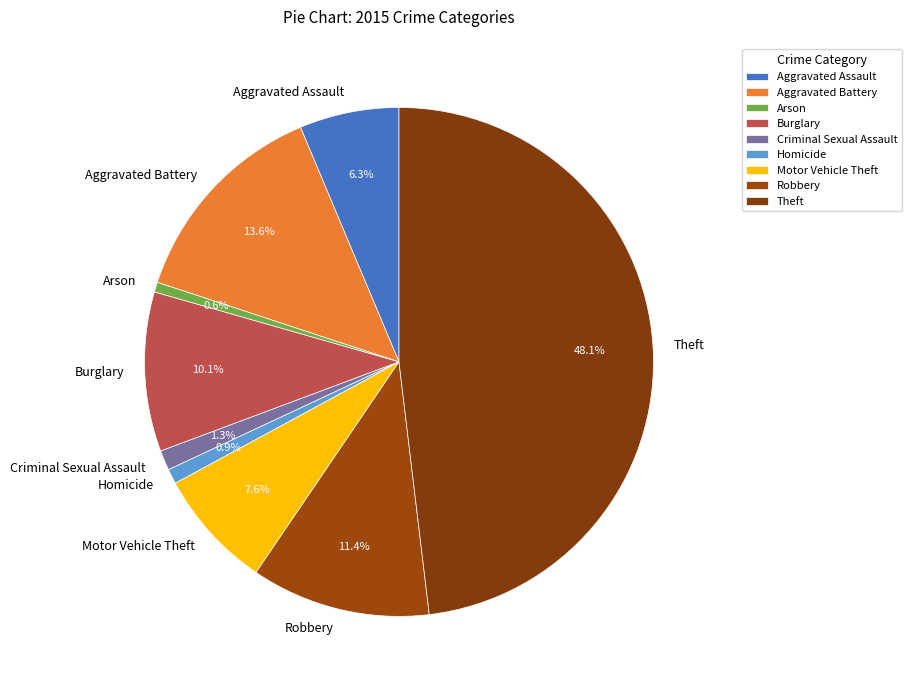

What percentage is the Arson slice, to the nearest percent?

1%